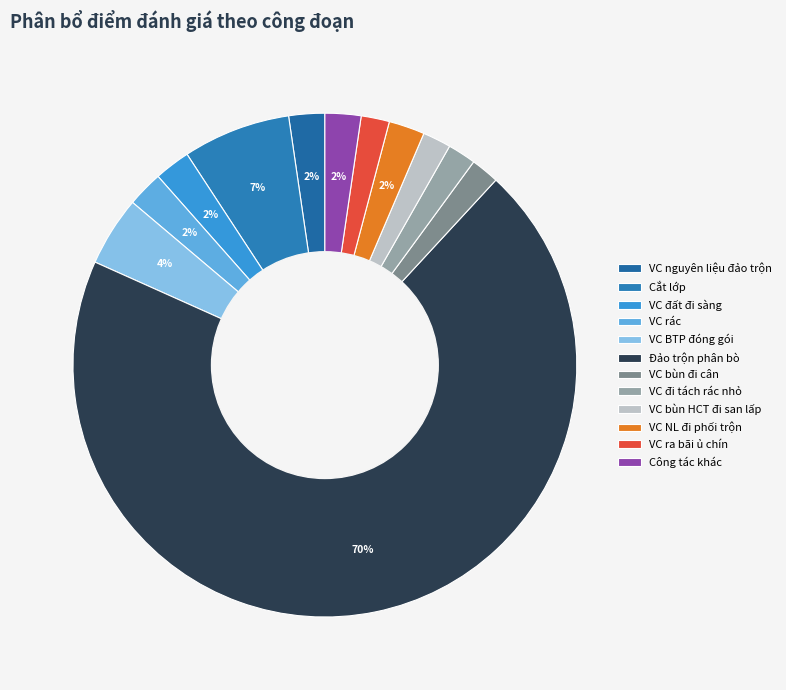

Count the number of slices in the pie.

12